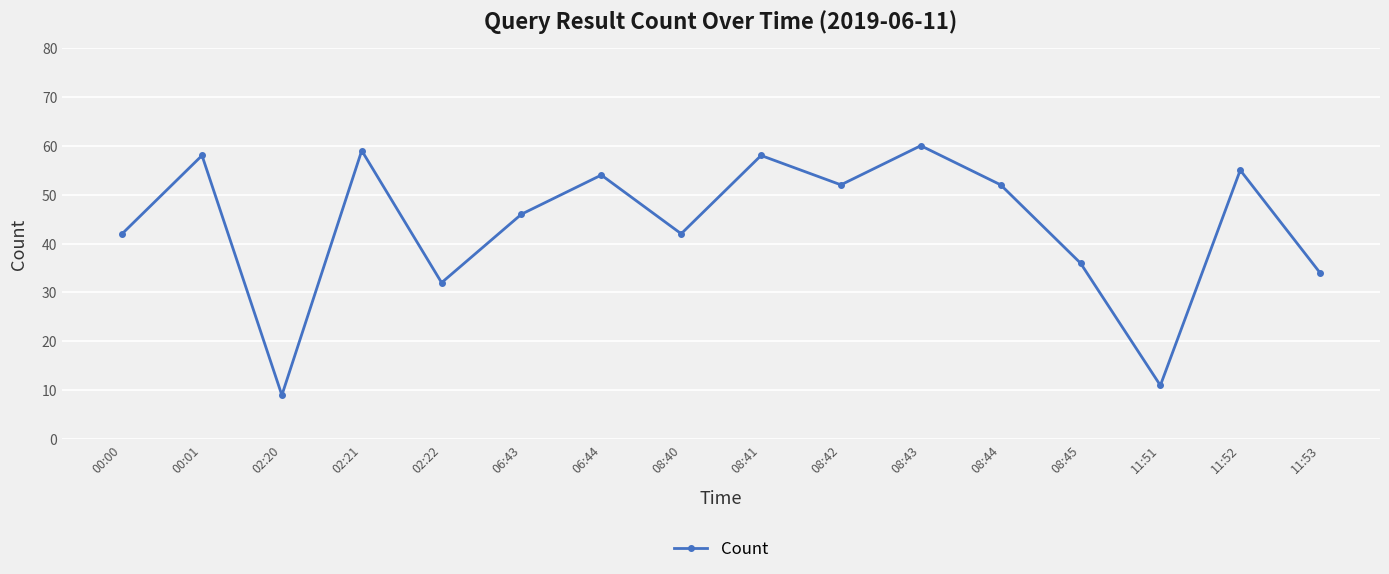

At which label is the value closest to 34?

11:53